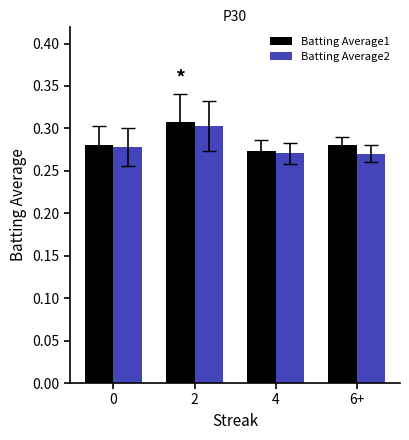

How many Batting Average1 values are between 0 and 1?

4